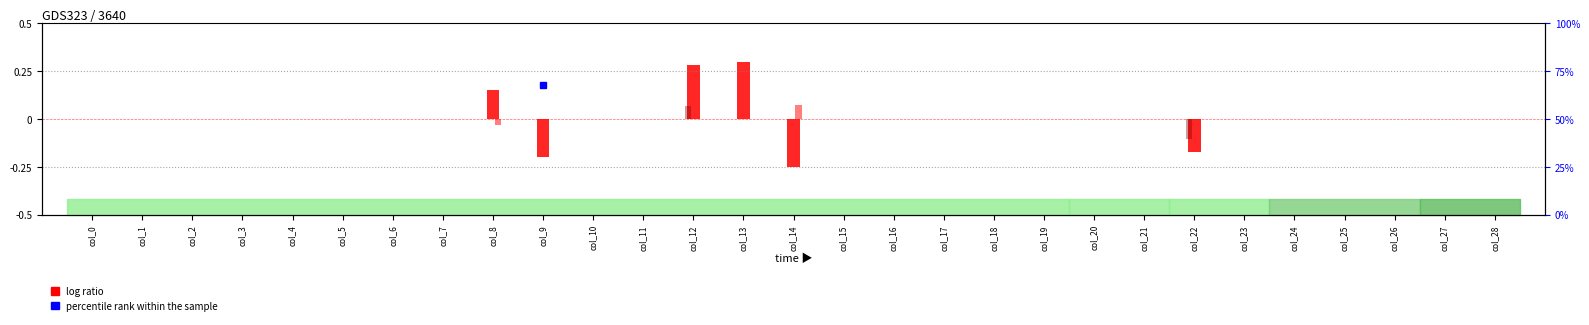

Rank the categories by value from lowest to highest.

col_14, col_9, col_22, col_0, col_1, col_2, col_3, col_4, col_5, col_6, col_7, col_10, col_11, col_15, col_16, col_17, col_18, col_19, col_20, col_21, col_23, col_24, col_25, col_26, col_27, col_28, col_8, col_12, col_13